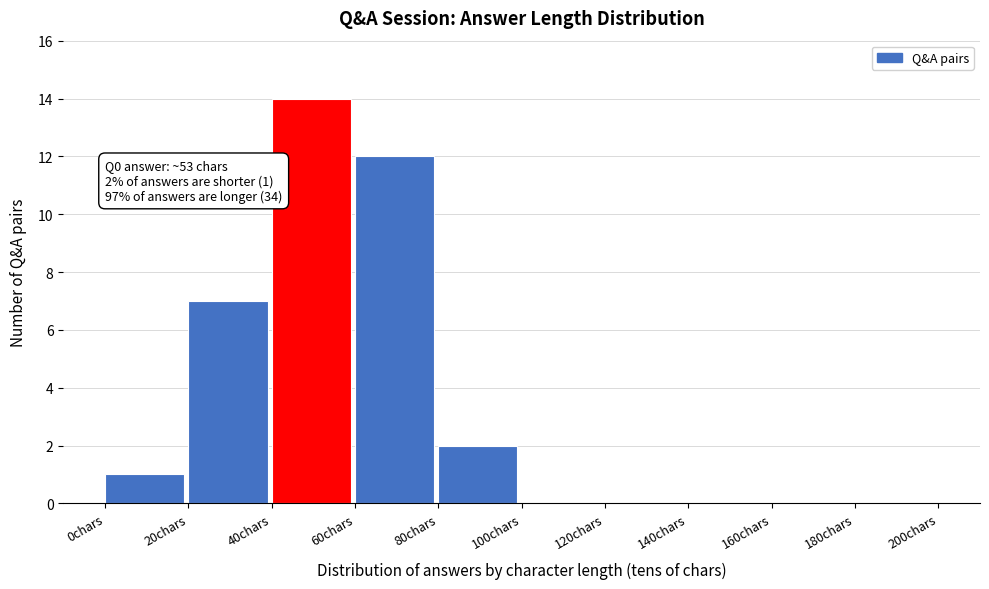

Which range on the x-axis has the tallest bar?

40 to 60